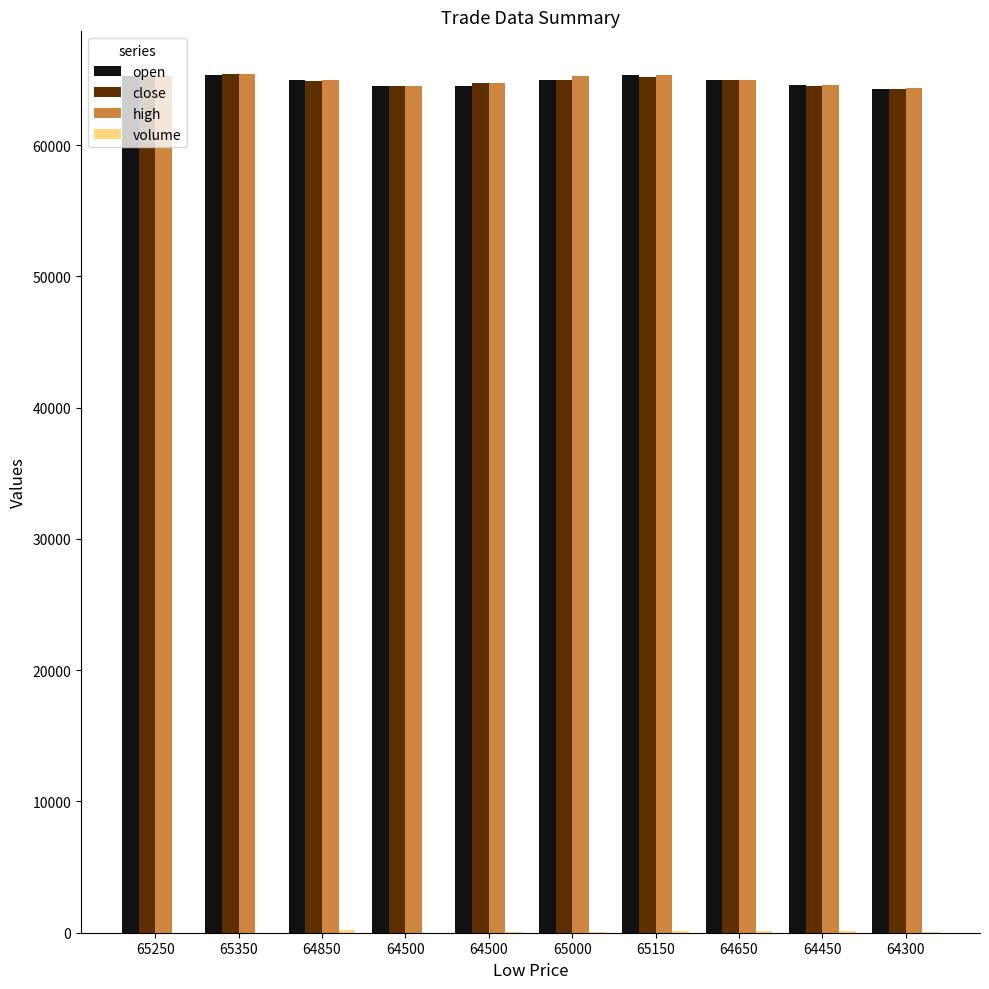

List the labels in order of volume value, largest first.

64850, 65150, 64650, 64450, 64300, 65000, 64500, 65350, 65250, 64500